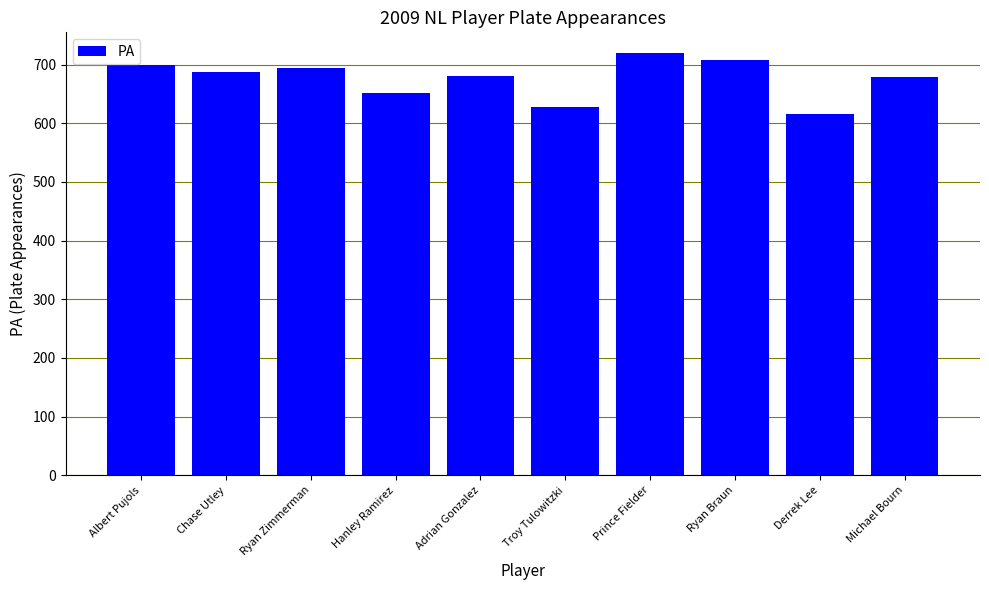

How many bars are there in total?

10